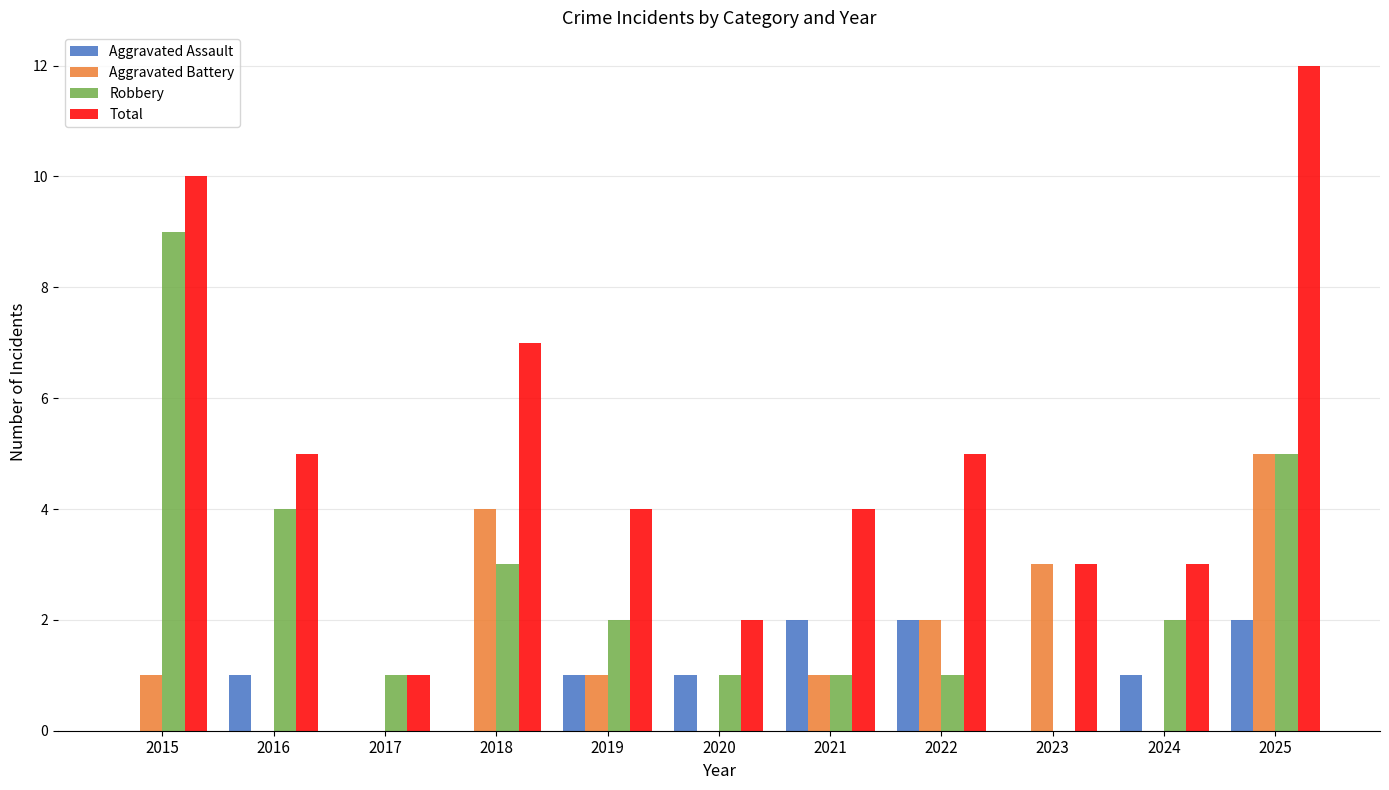

How many groups of bars are there?

11